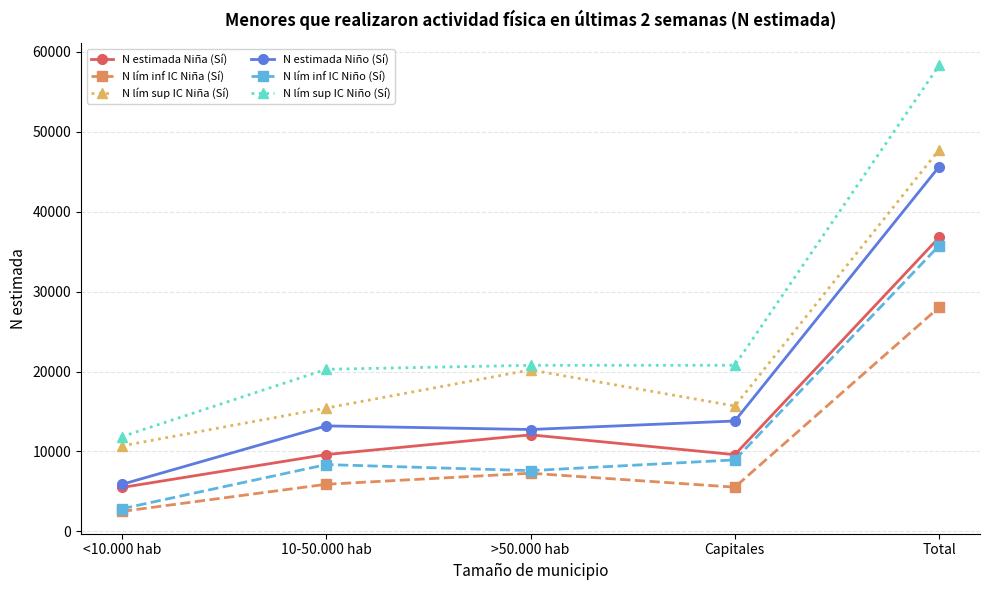

Read the N lím sup IC Niña (Sí) value at Total.

47758